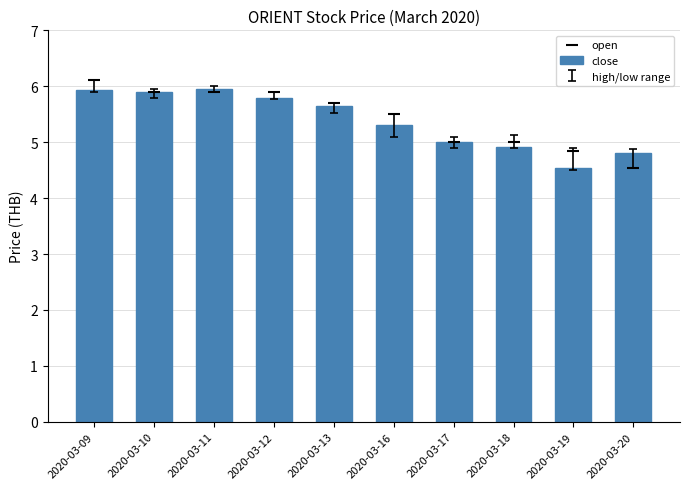

At how many categories does at least one series exceed 6?

1